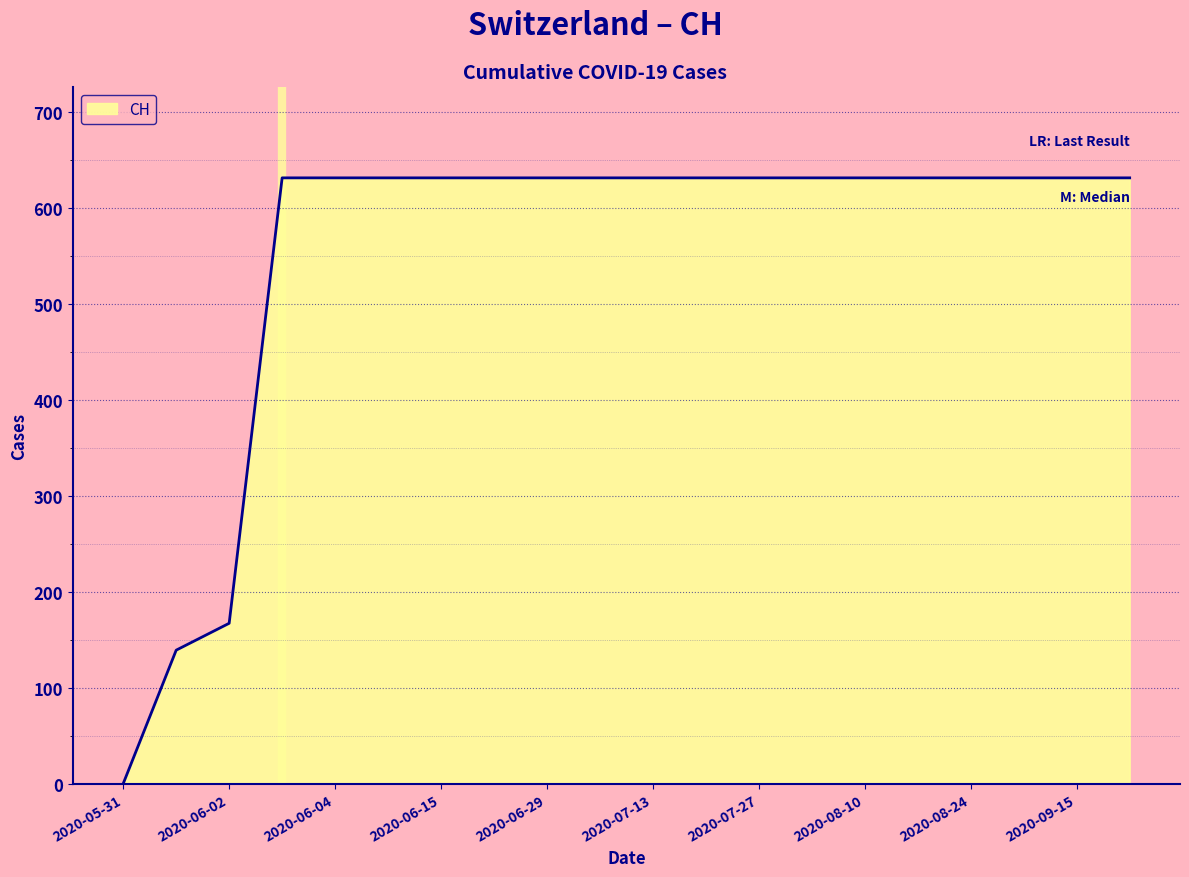

What is the greatest value displayed?

631